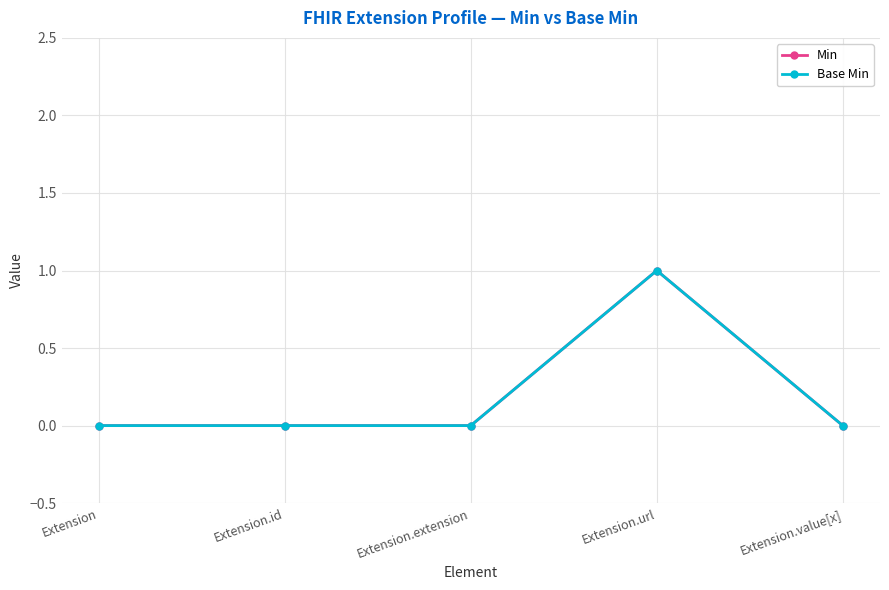

Reading left to right, transcribe all the data shown in this chart.

Min: 0	0	0	1	0
Base Min: 0	0	0	1	0